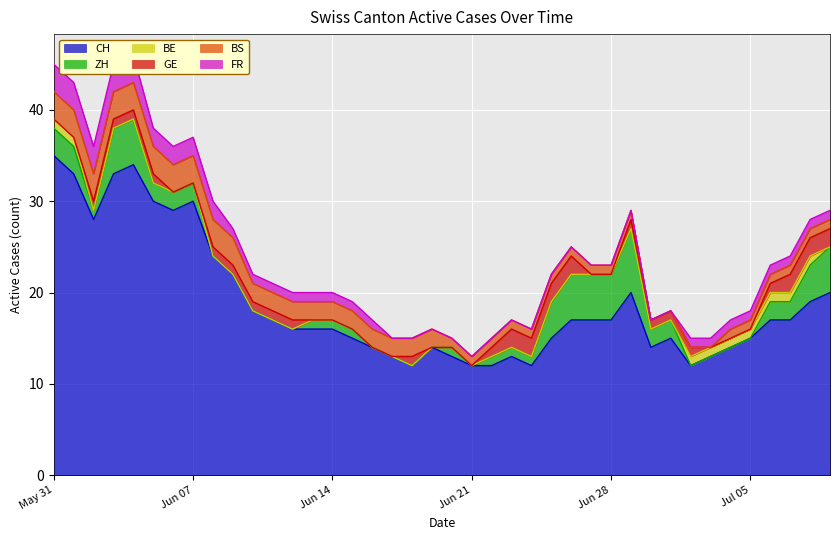

Which category has the highest value in the CH series?

May 31